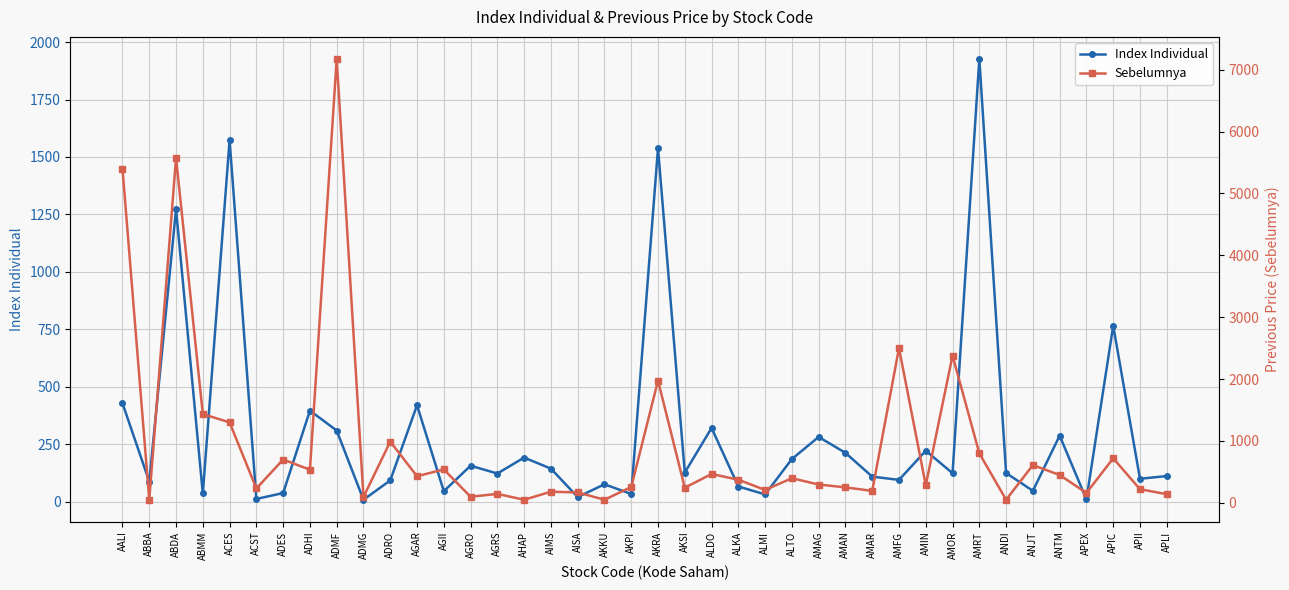

Which series has the widest spread of values?

Sebelumnya